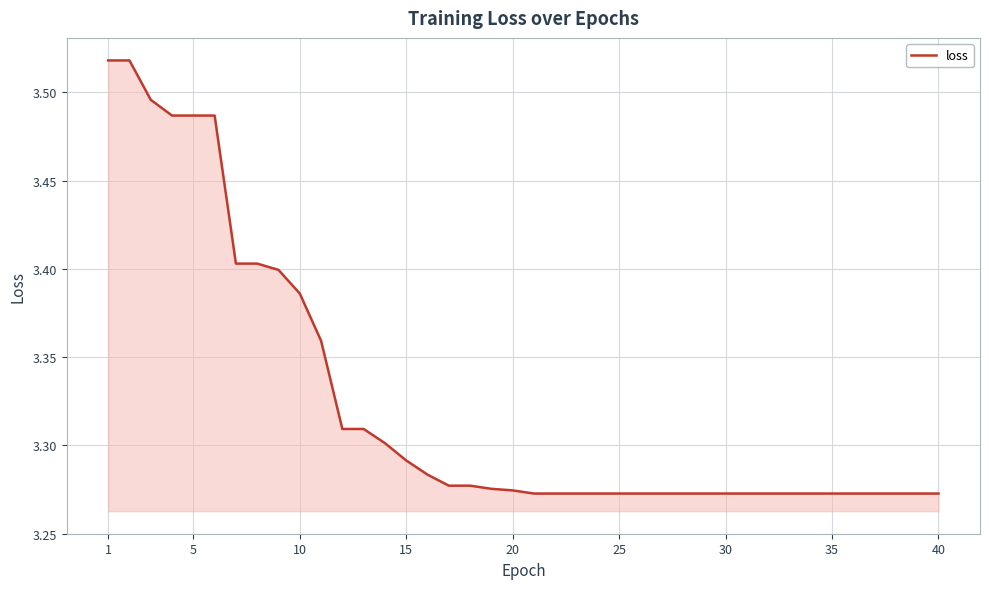

How many series are shown in this chart?

1